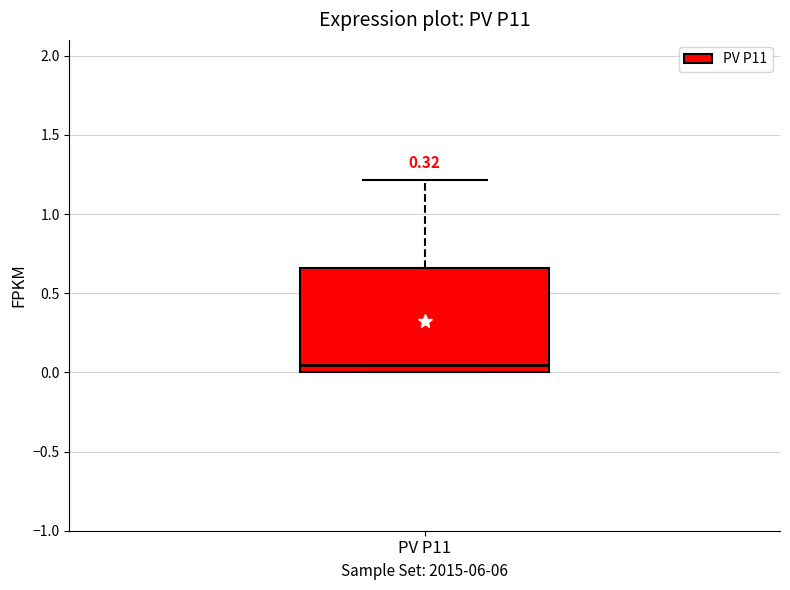

Where is the upper edge of the box for PV P11 on the y-axis? The values are not printed on the chart, so give them approximately, as read against the axis.

0.65